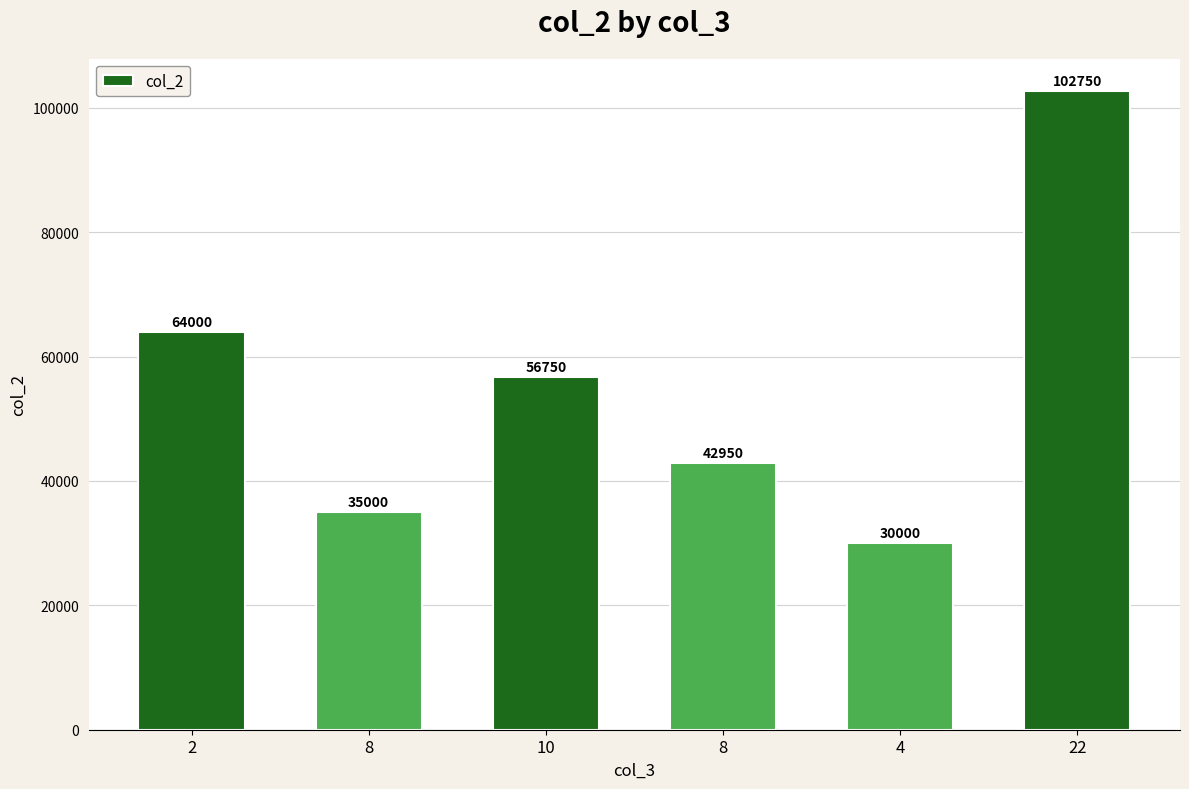

What is the average value?

55242